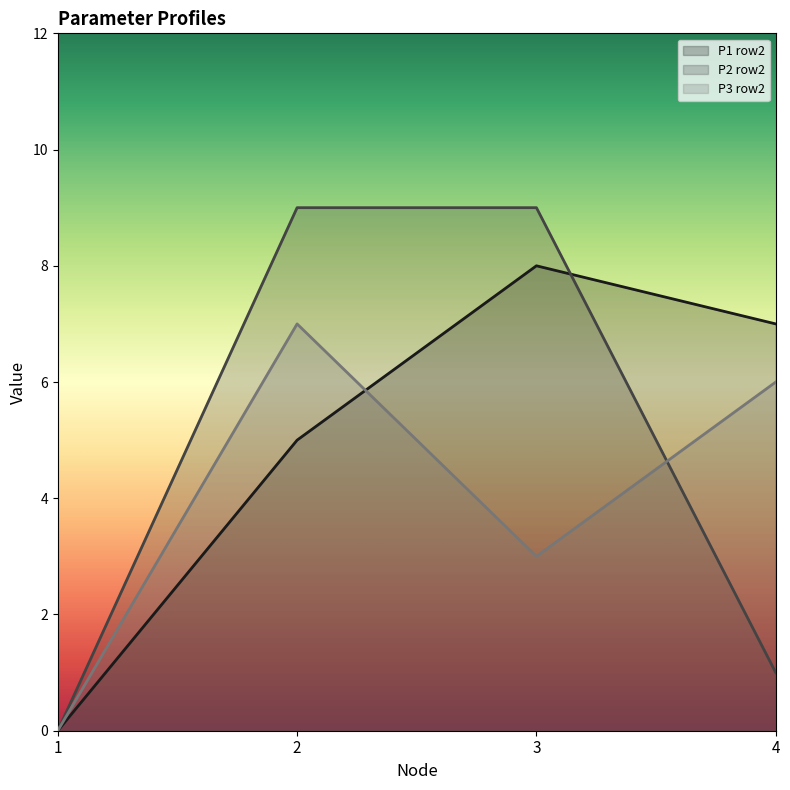

Count the P1 row2 values in the range 5 to 8.

3